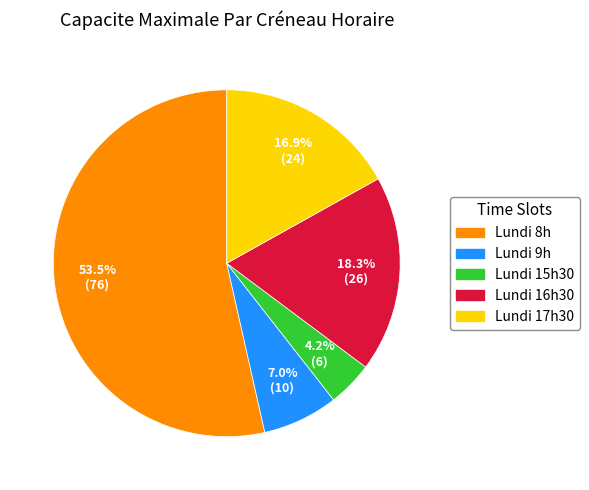

Rank the categories by value from lowest to highest.

Lundi 15h30, Lundi 9h, Lundi 17h30, Lundi 16h30, Lundi 8h